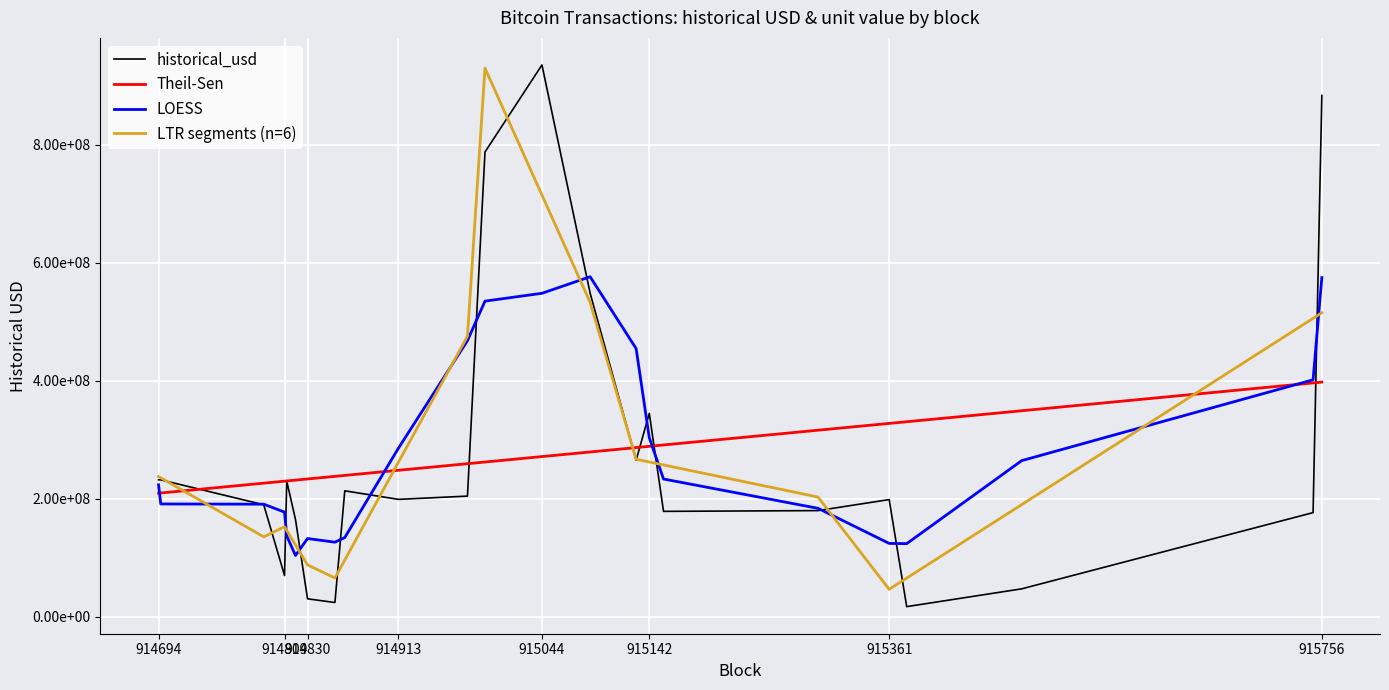

What is the sum of all LTR segments (n=6) values?

6509187810.6